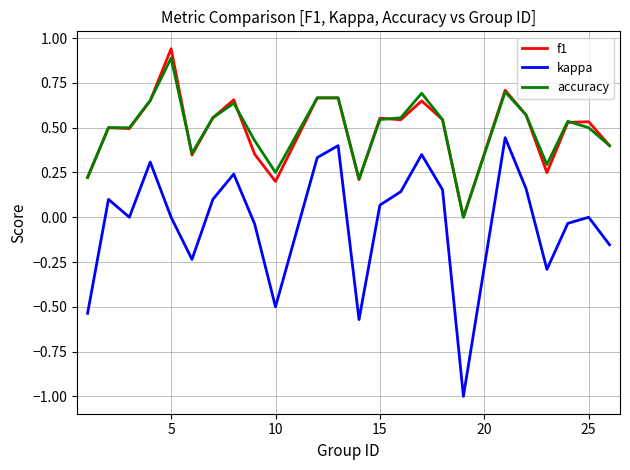

True or false: f1 has more than 0 interior local peaks.

True